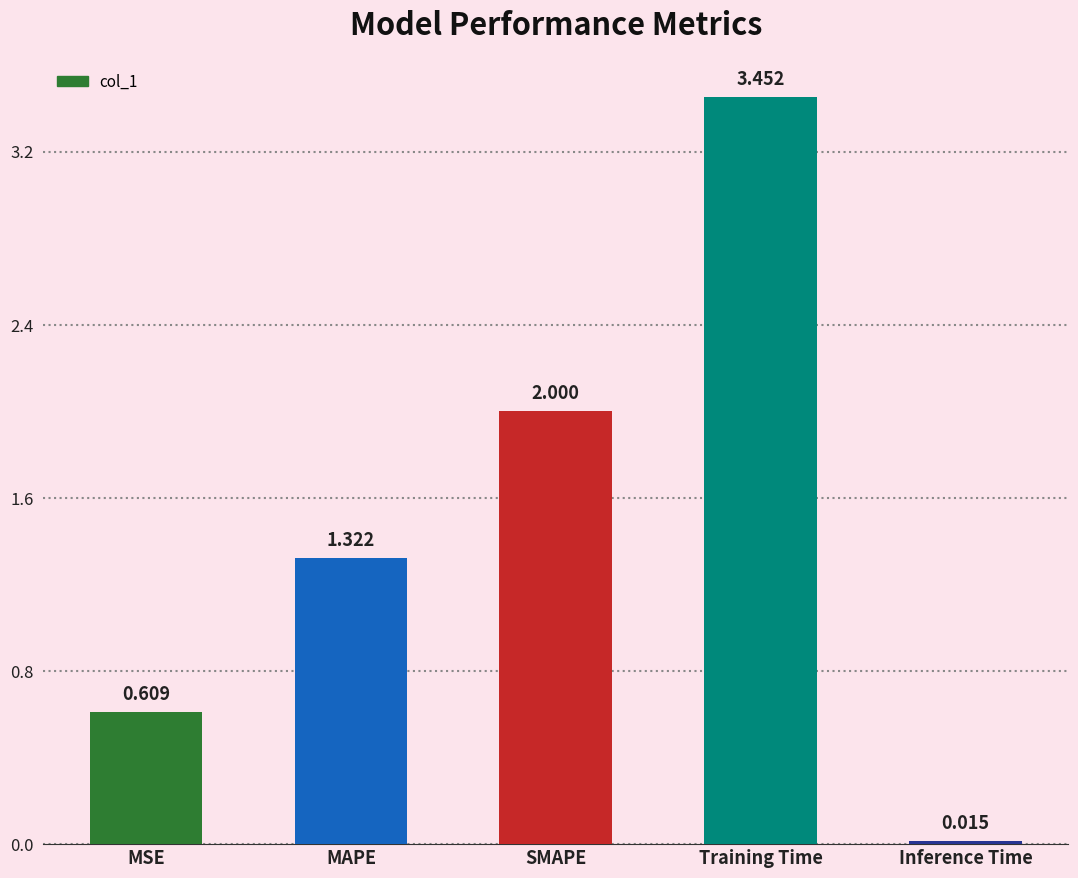

How many values are below 1?

2